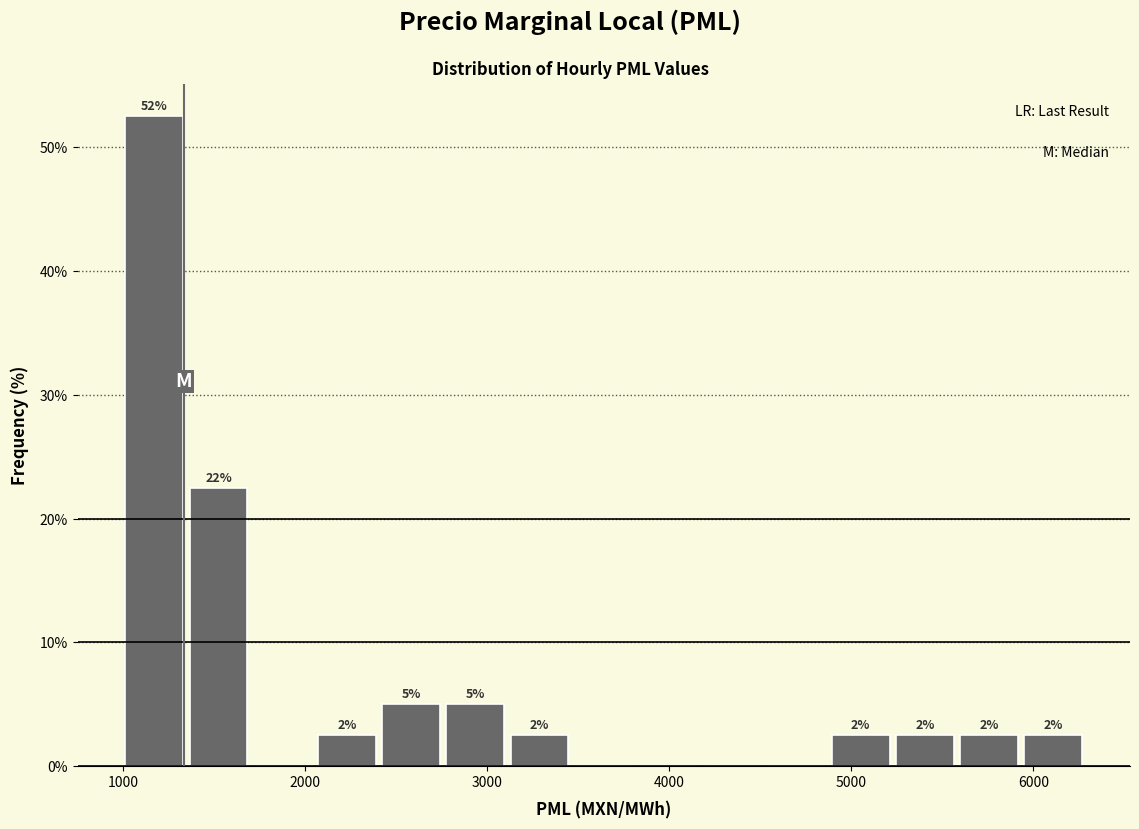

Around what value on the x-axis is the tallest bar? Give the approximate position of its centre, as read against the axis.

1200